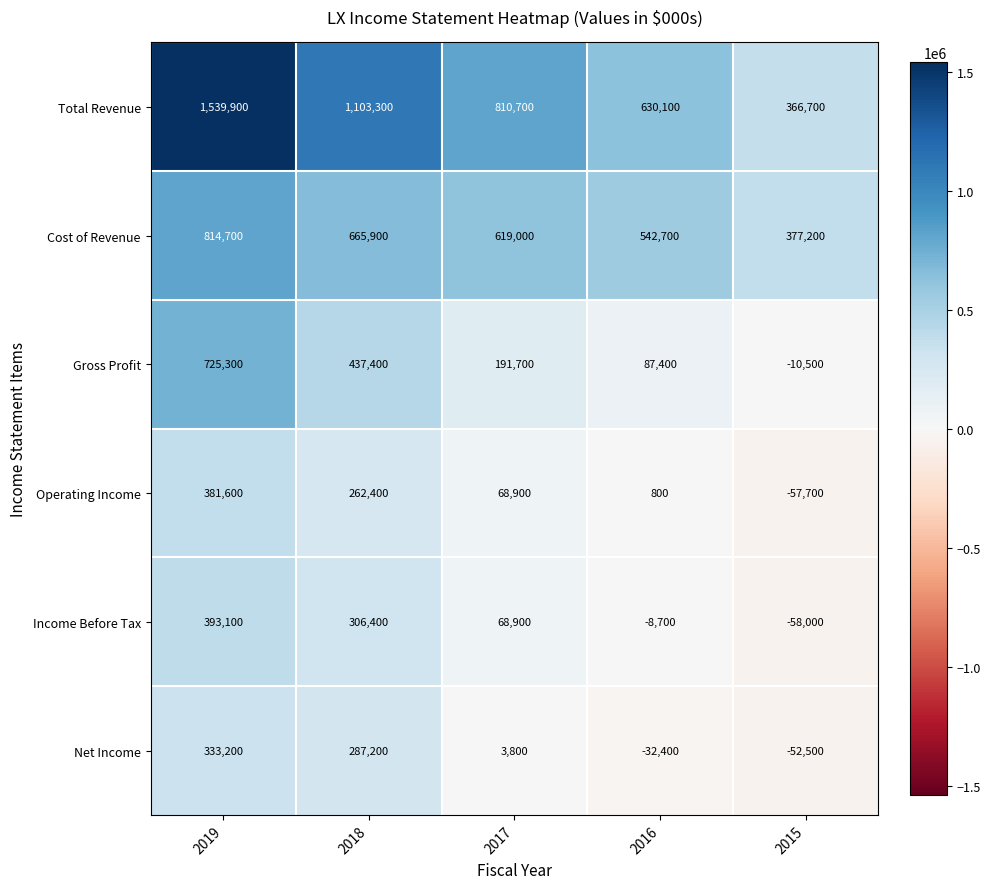

Reading left to right, transcribe all the data shown in this chart.

Total Revenue: 2019=1539900	2018=1103300	2017=810700	2016=630100	2015=366700
Cost of Revenue: 2019=814700	2018=665900	2017=619000	2016=542700	2015=377200
Gross Profit: 2019=725300	2018=437400	2017=191700	2016=87400	2015=-10500
Operating Income: 2019=381600	2018=262400	2017=68900	2016=800	2015=-57700
Income Before Tax: 2019=393100	2018=306400	2017=68900	2016=-8700	2015=-58000
Net Income: 2019=333200	2018=287200	2017=3800	2016=-32400	2015=-52500